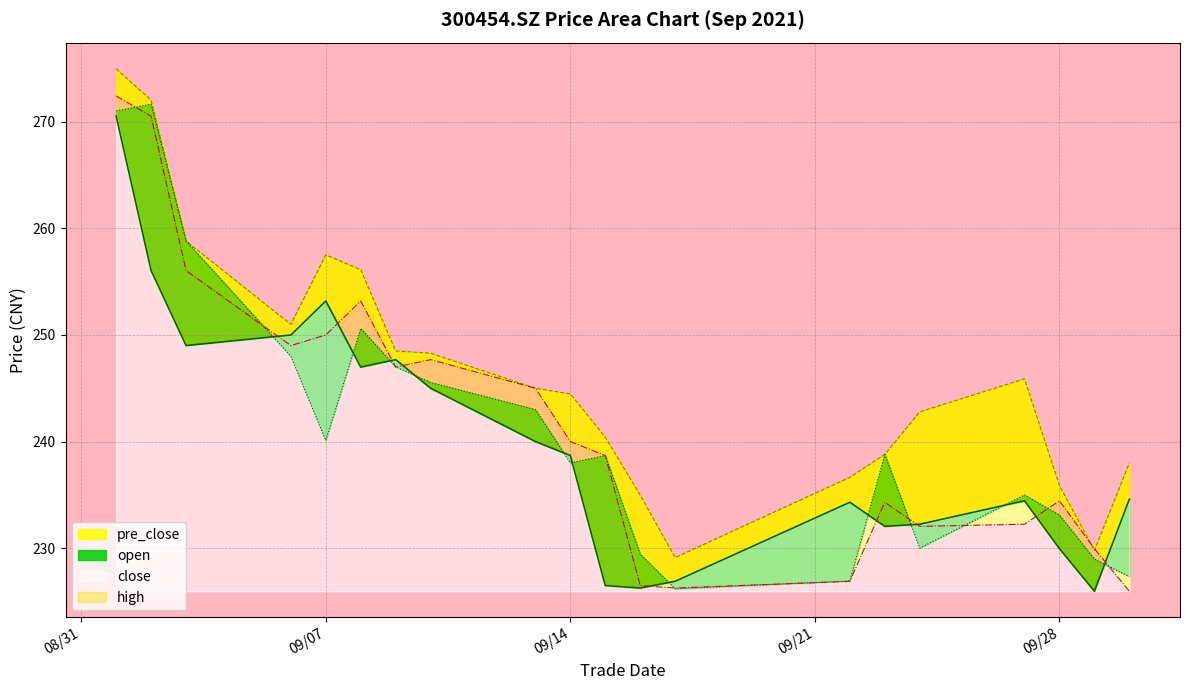

At which label does close first exceed 238?

2021/09/01